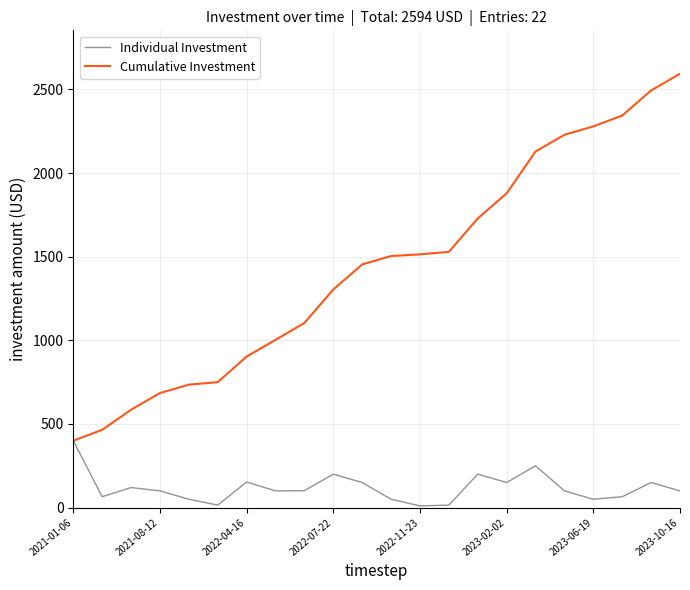

What is the sum of all Cumulative Investment values?

31612